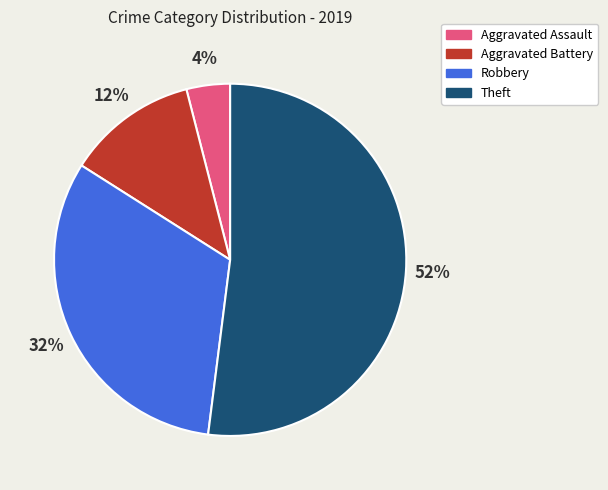

Is Aggravated Assault the majority of the pie?

No